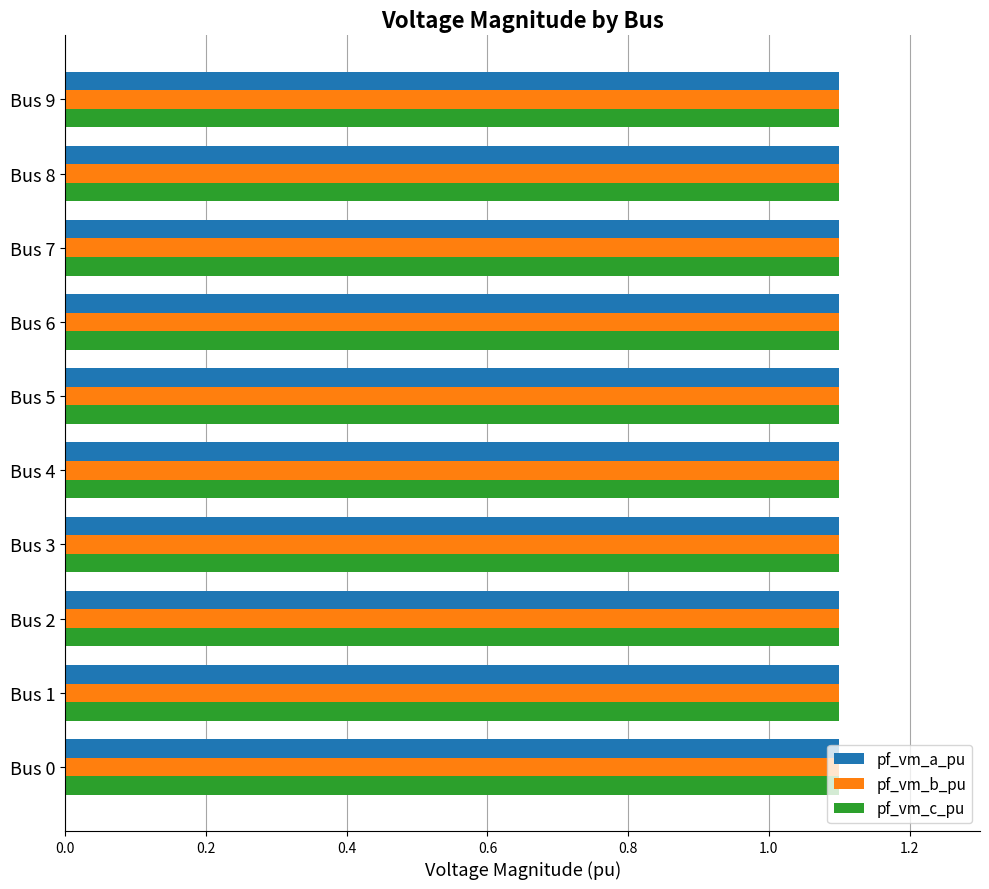

Which has a higher value, 7 or 2?

2